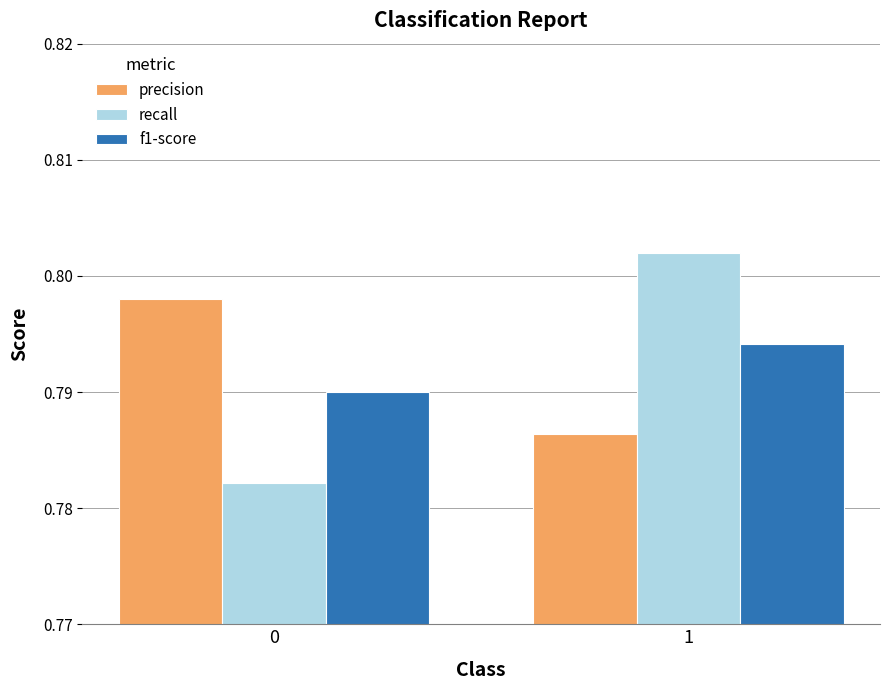

Is it true that precision equals 0.5 at 0?

False